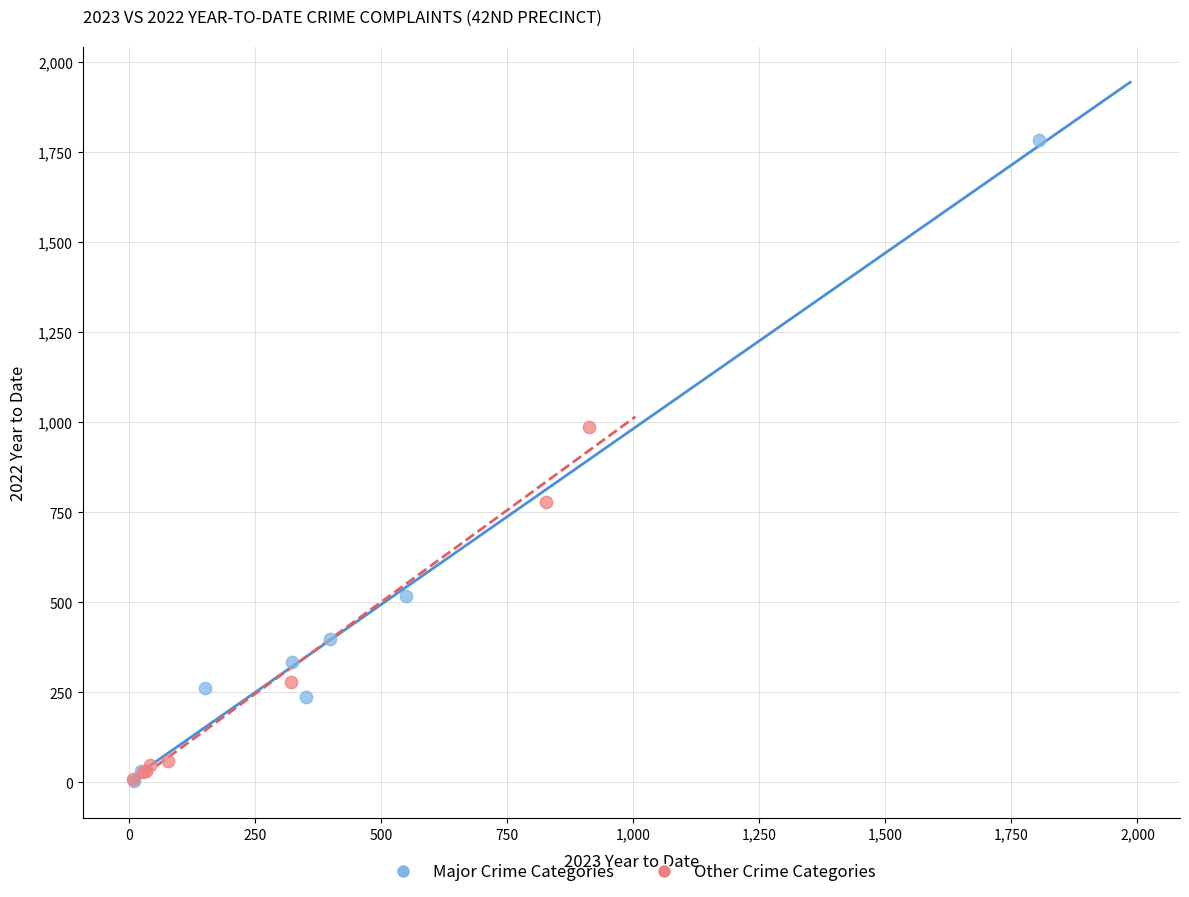

Which series contains the highest Y value?

Major Crime Categories